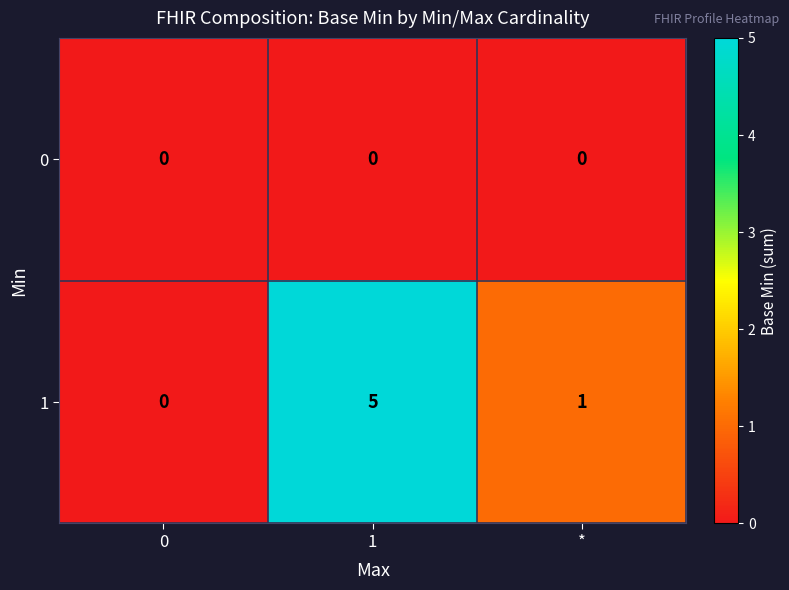

Rank the series by their maximum value, from highest to lowest.

row_1, row_0